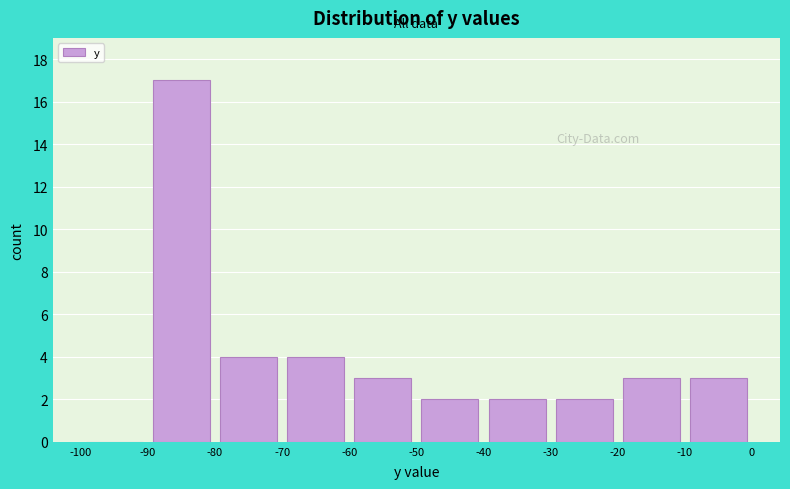

Reading left to right, list every bar in this chart as the range it spans on the x-axis followed by its height. The values are not printed on the chart, so give them approximately, as read against the axis.

-100 to -90: 0
-90 to -80: 17
-80 to -70: 4
-70 to -60: 4
-60 to -50: 3
-50 to -40: 2
-40 to -30: 2
-30 to -20: 2
-20 to -10: 3
-10 to 0: 3